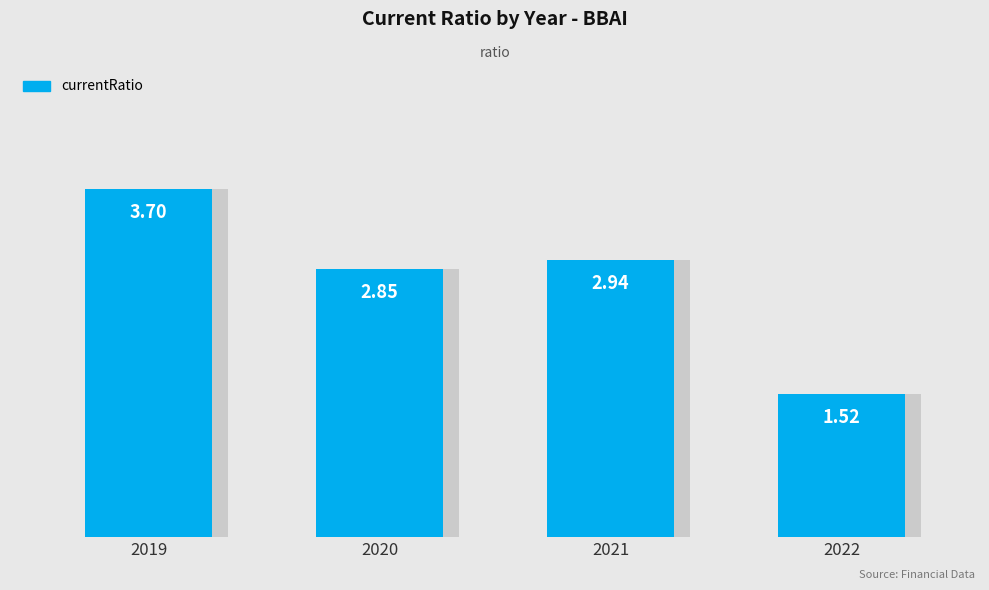

Is it true that the value at 2021 is 5.2?

False